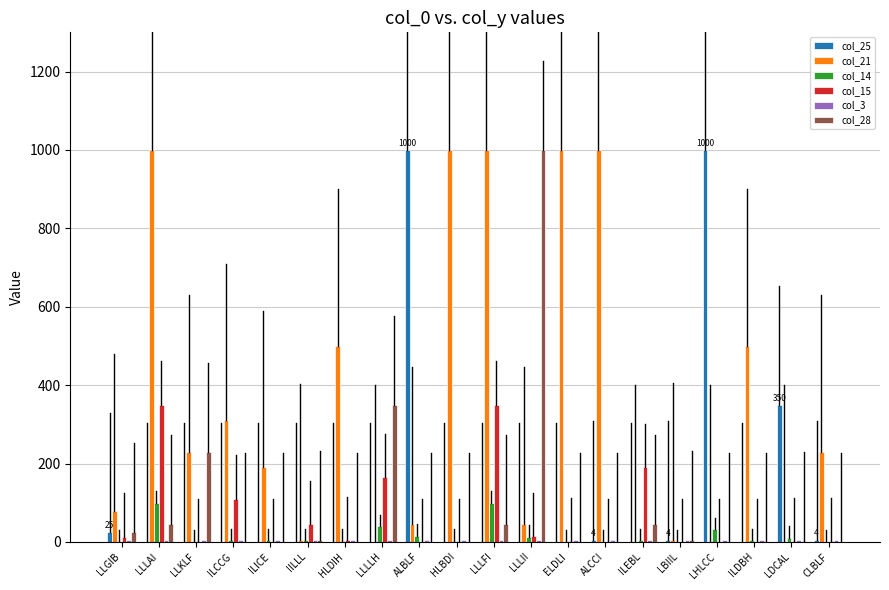

The value of col_21 at HLDIH is 500. True or false?

True